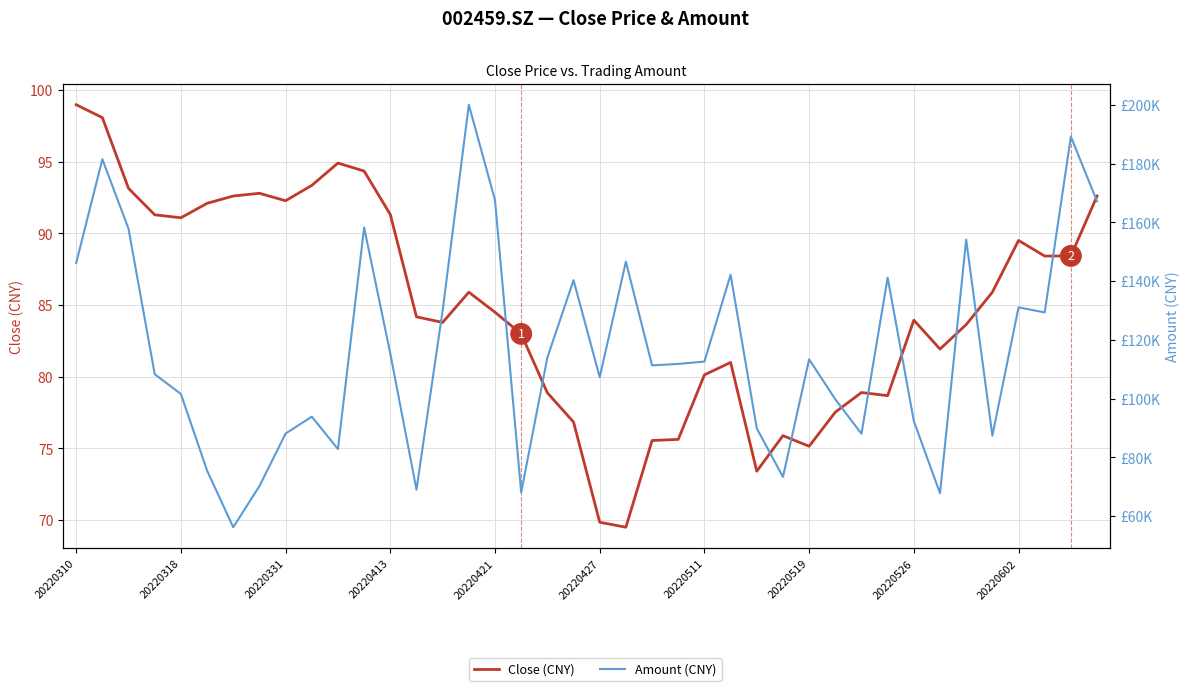

Which series has the largest total across all categories?

Amount (CNY)